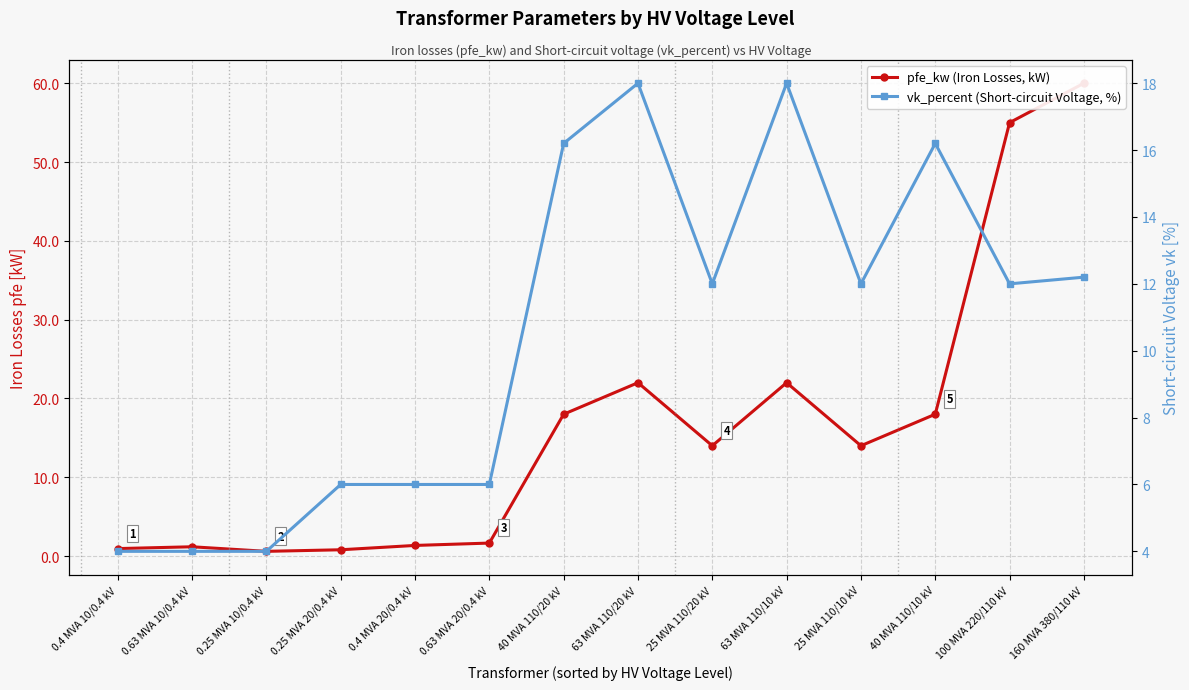

What is the difference between the highest and lowest values at 40 MVA 110/10 kV?

1.8